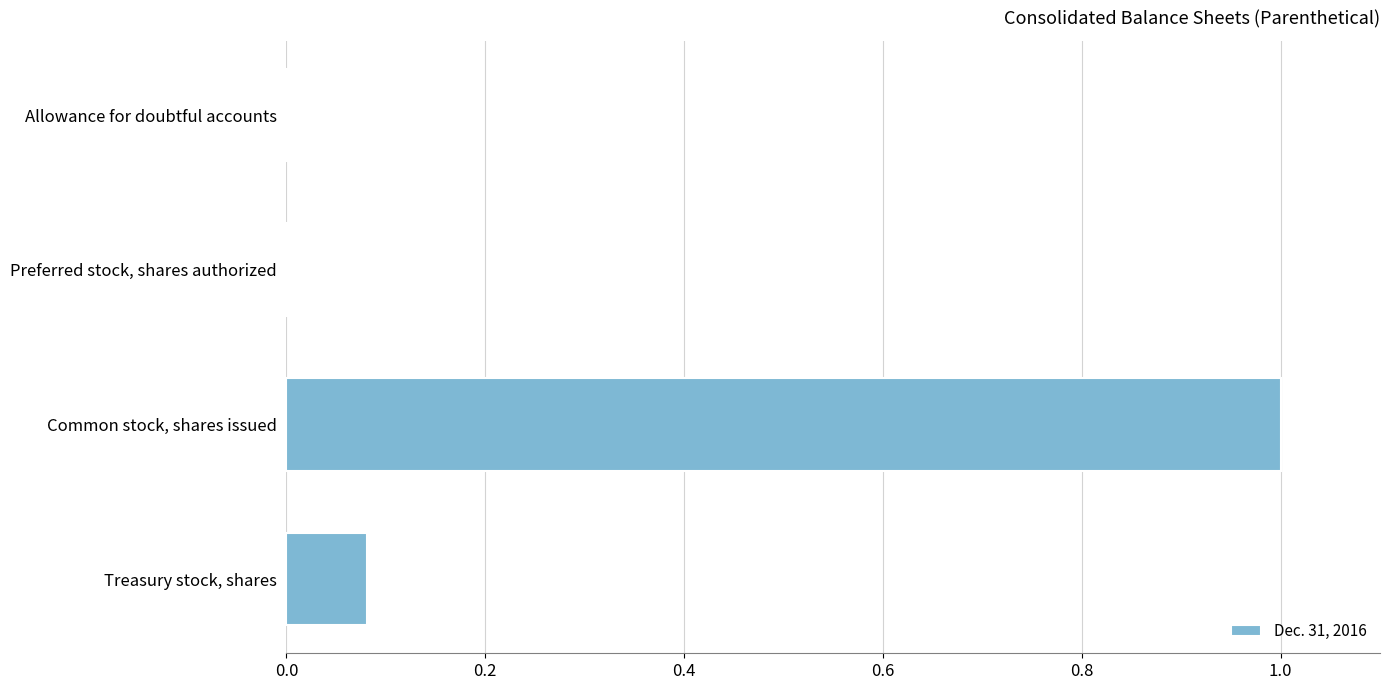

The value at Common stock, shares issued is 0.6. True or false?

False